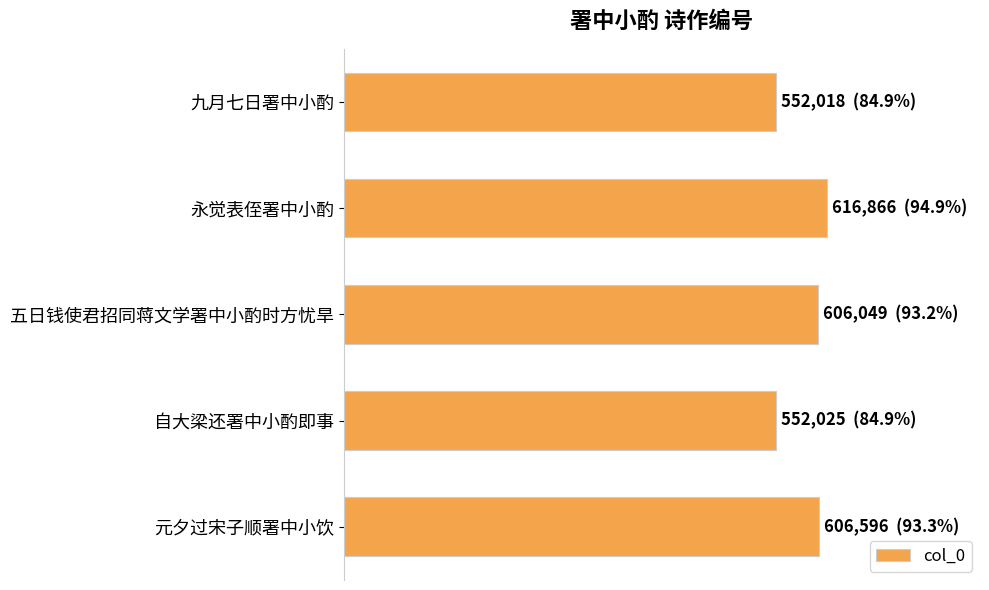

Are the bars horizontal?

Yes